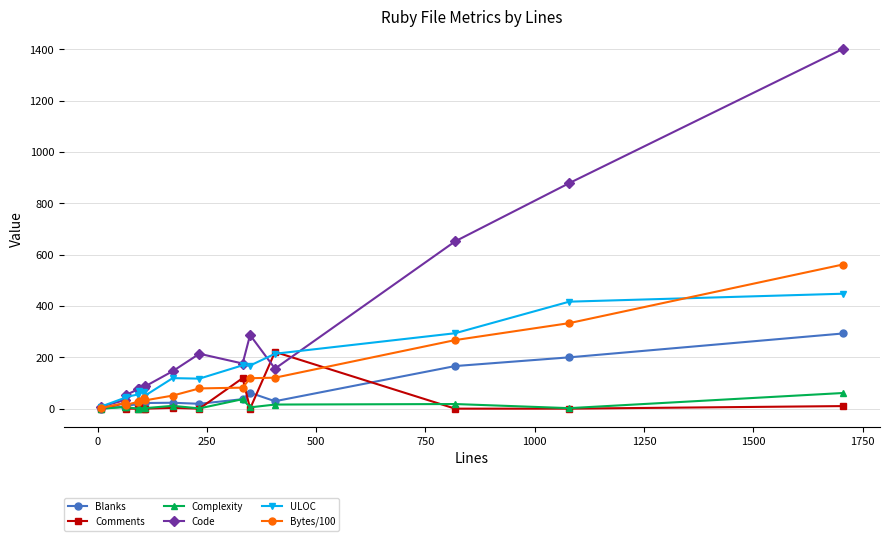

What is the minimum value for ULOC?

8.0